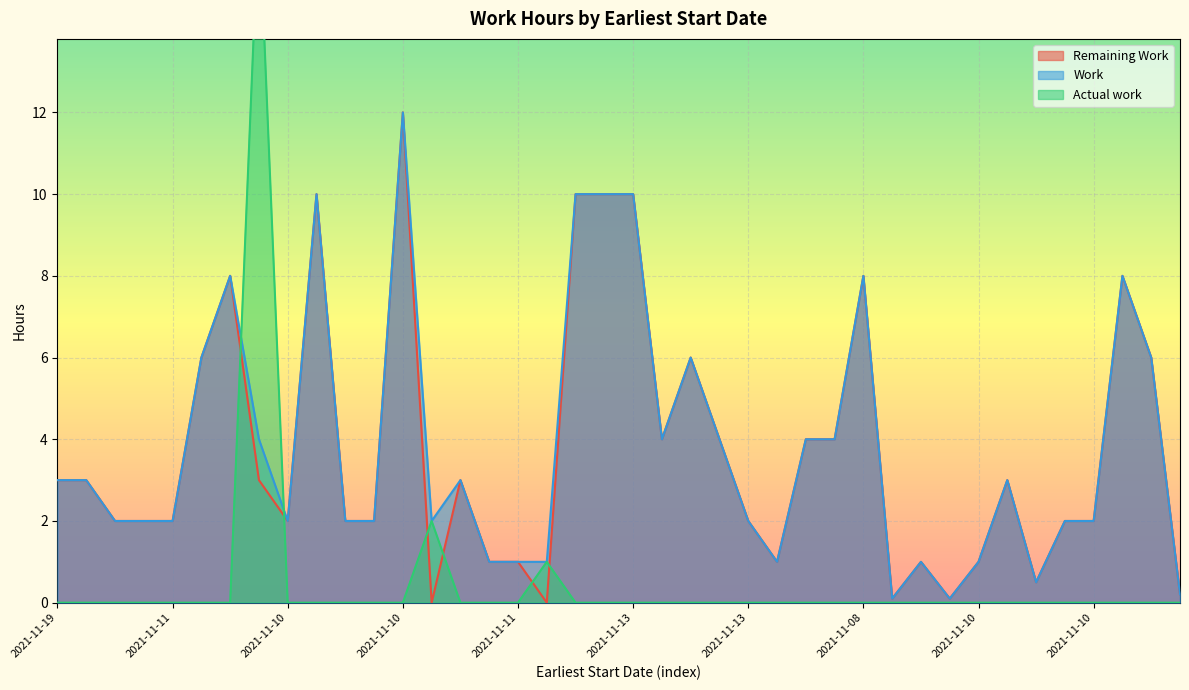

What are all the series names shown in the legend?

Remaining Work, Work, Actual work